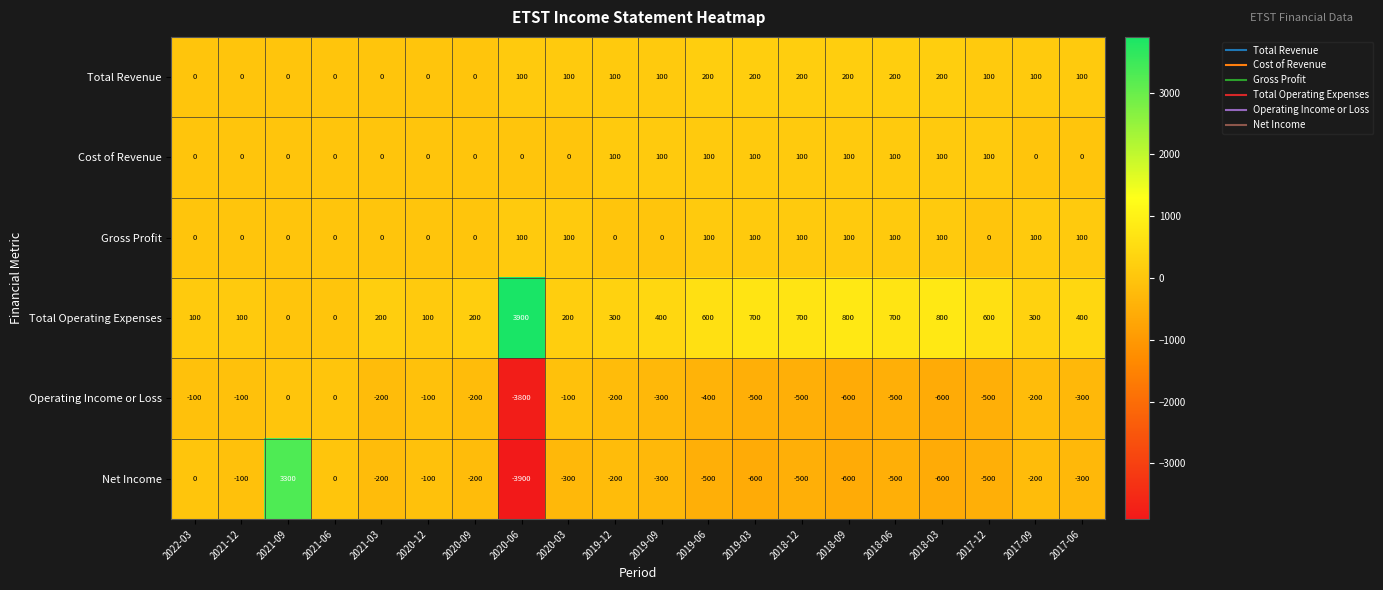

What is the difference between the highest and lowest values at 2021-09?

3300